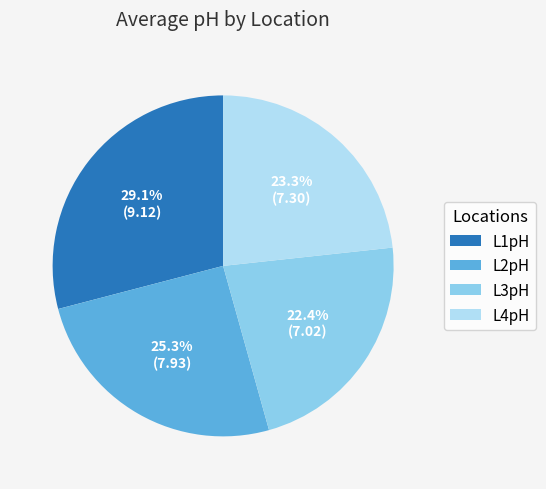

Does L4pH represent more than half of the total?

No